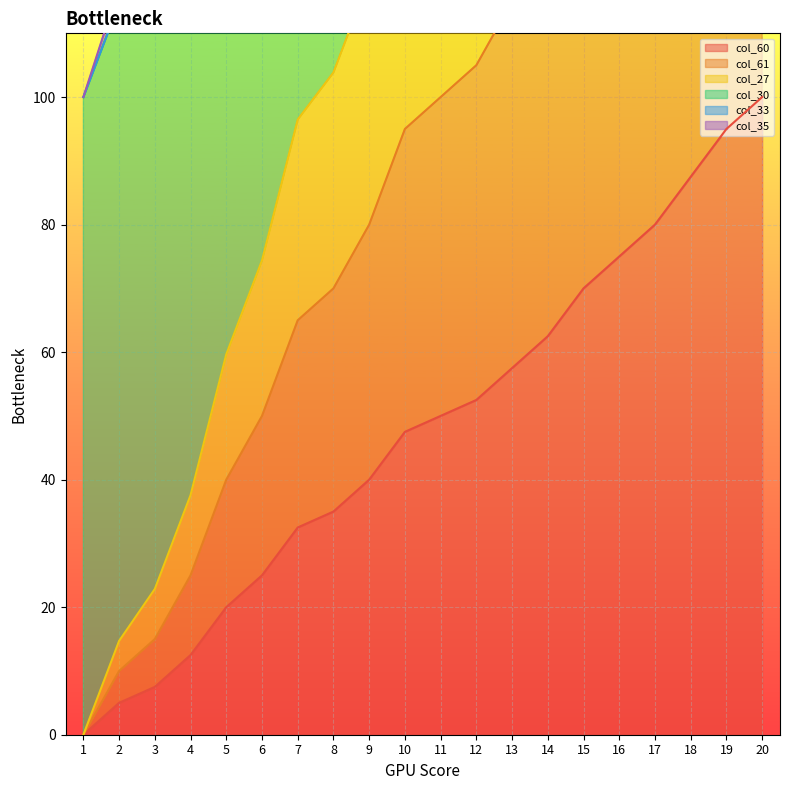

What is the sum of all col_60 values?

955.0